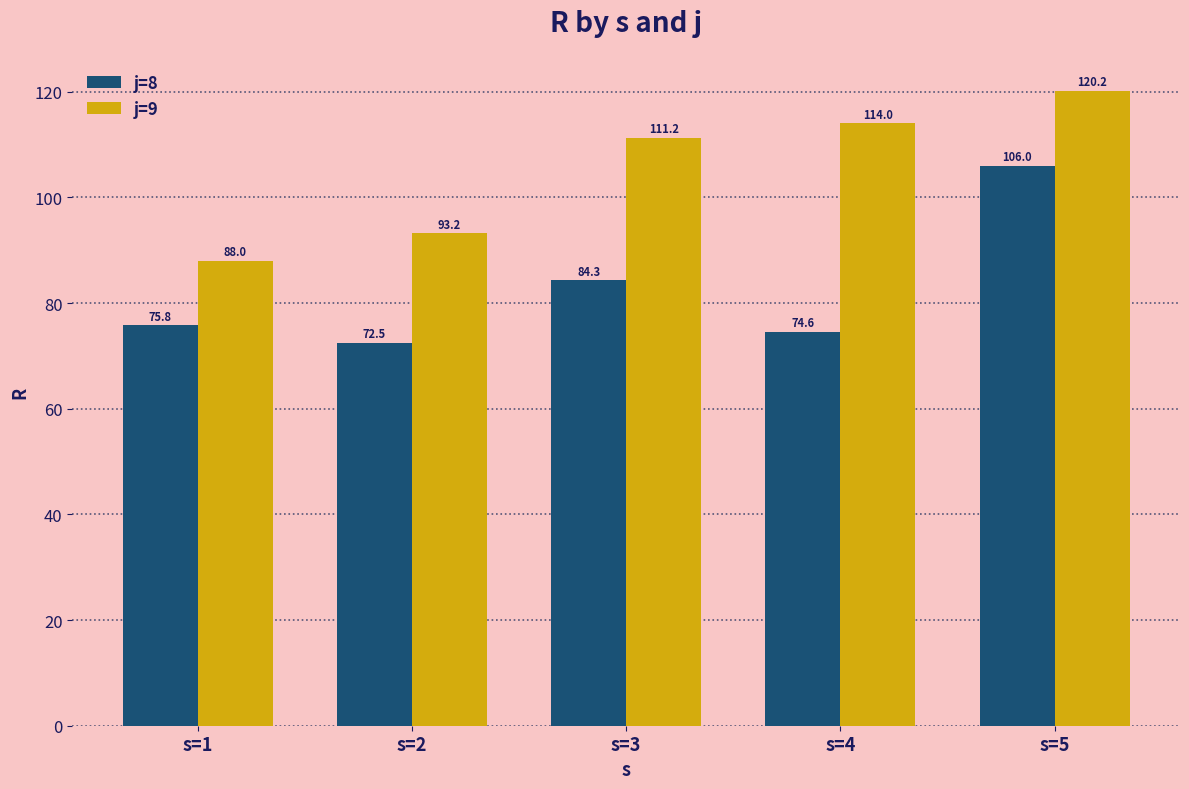

Which series has the largest range (max minus min)?

j=8